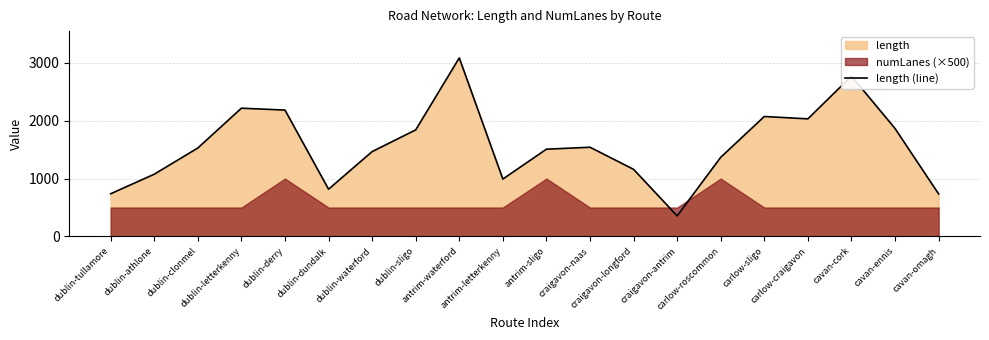

At which category does the chart reach its minimum across all series?

craigavon-antrim